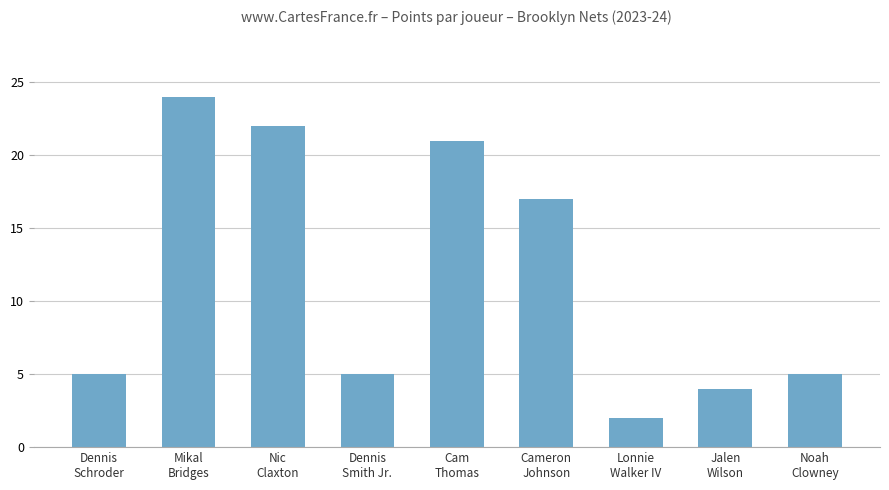

What is the difference between the maximum and minimum values?

22